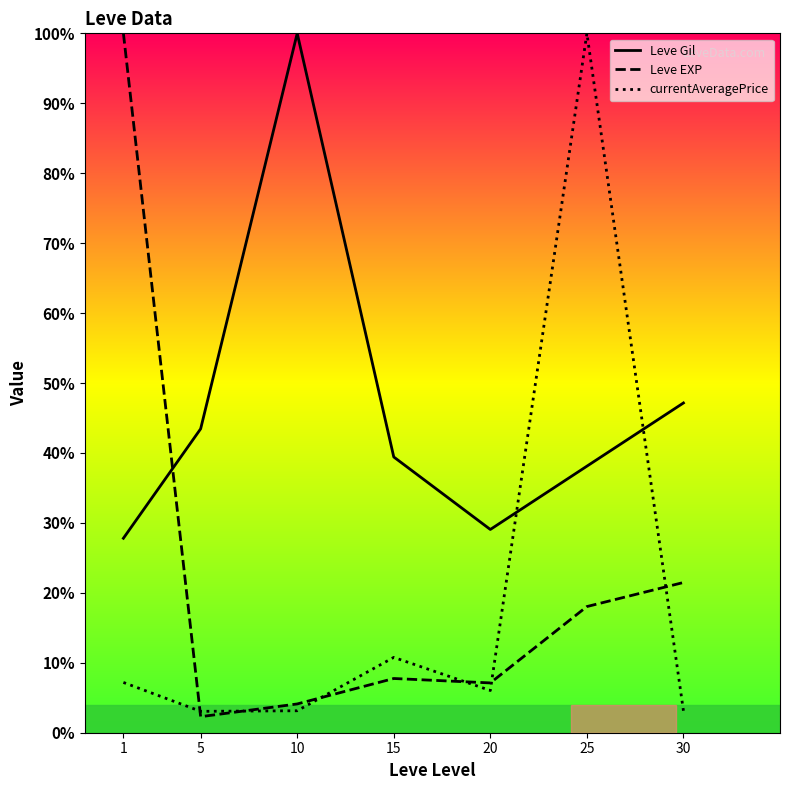

What is the total value across all series at 1?

135.0